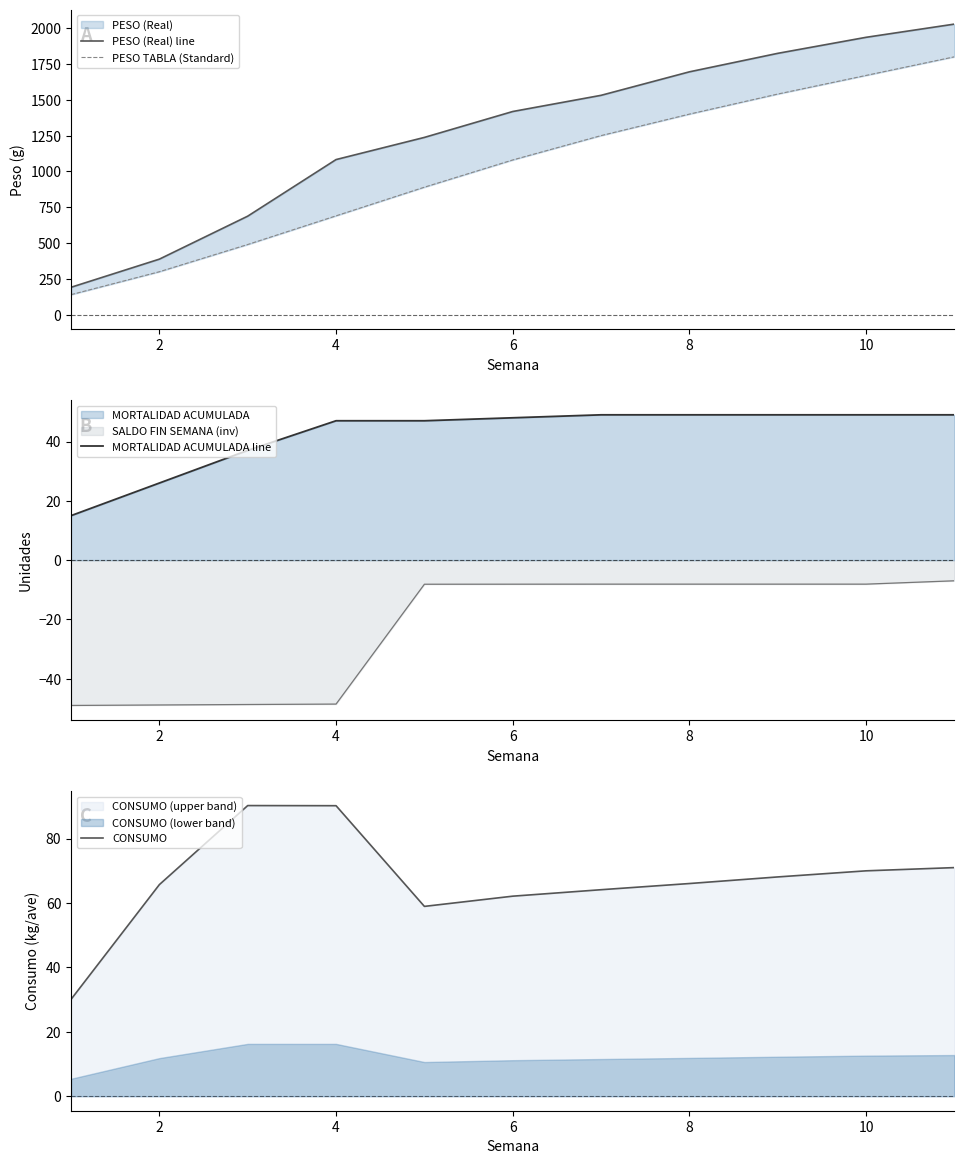

Is it true that CONSUMO equals 103.7 at 8?

False